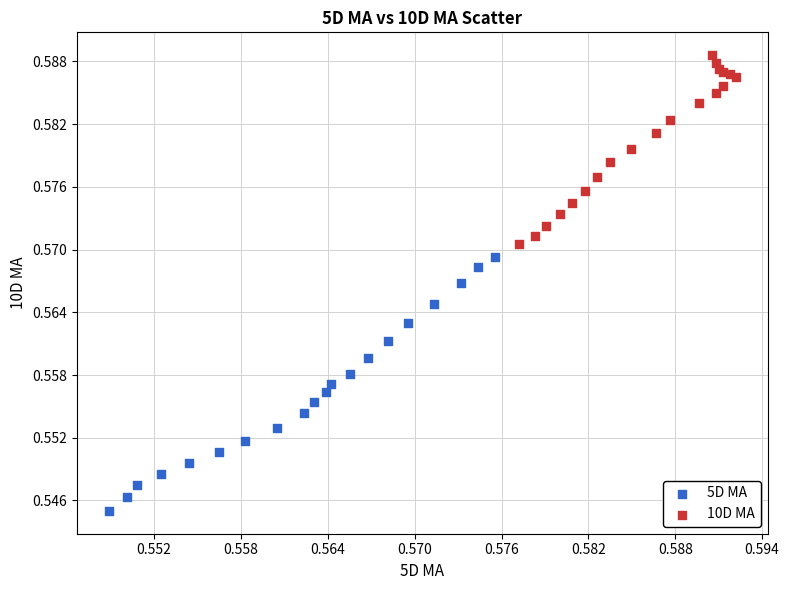

Which series contains the highest Y value?

10D MA